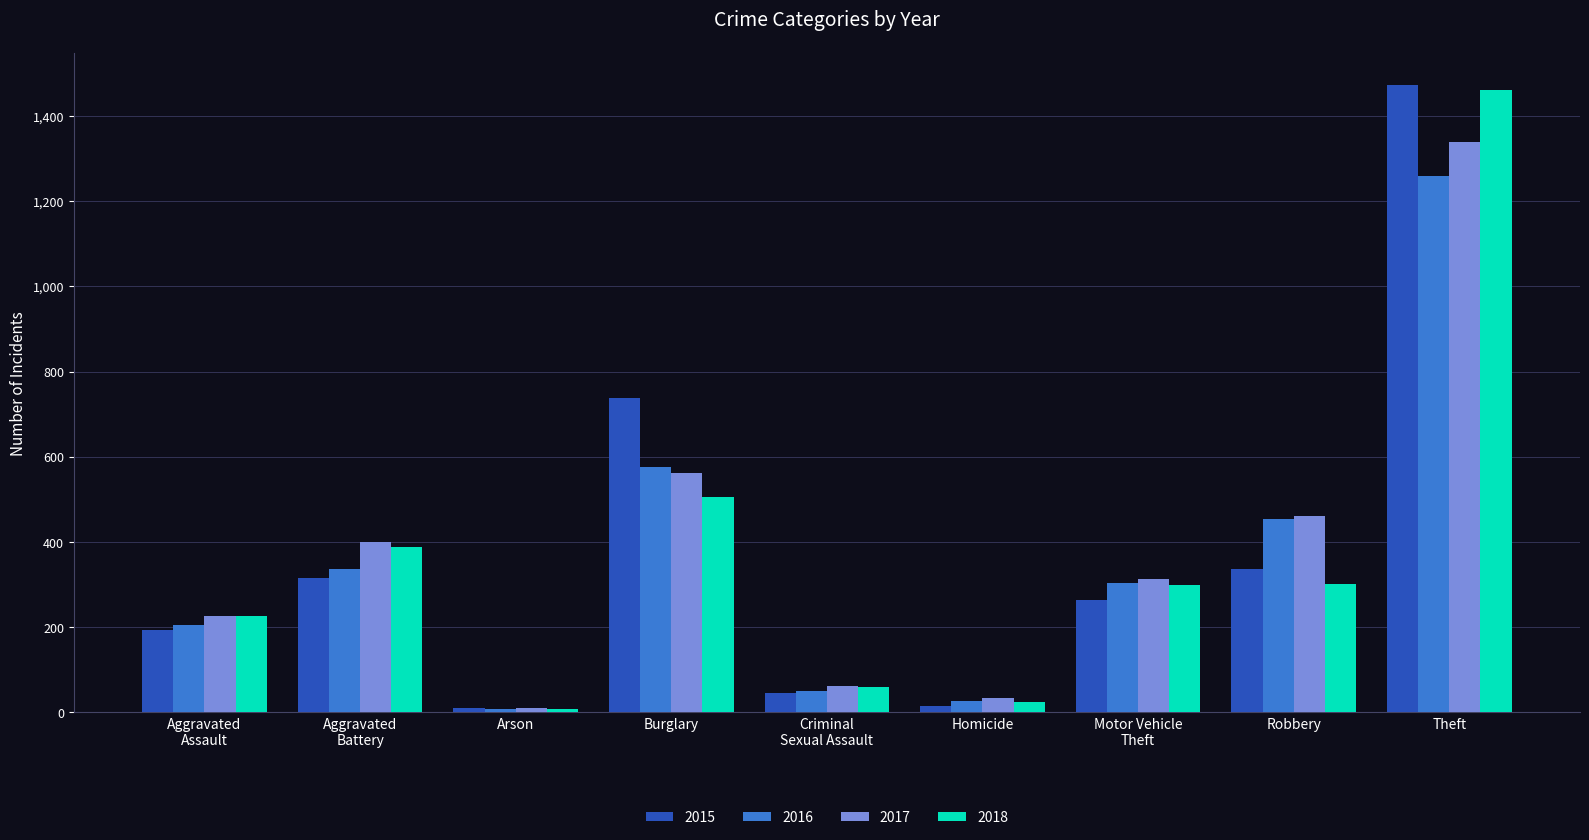

How many values in the 2017 series are below 312?

4